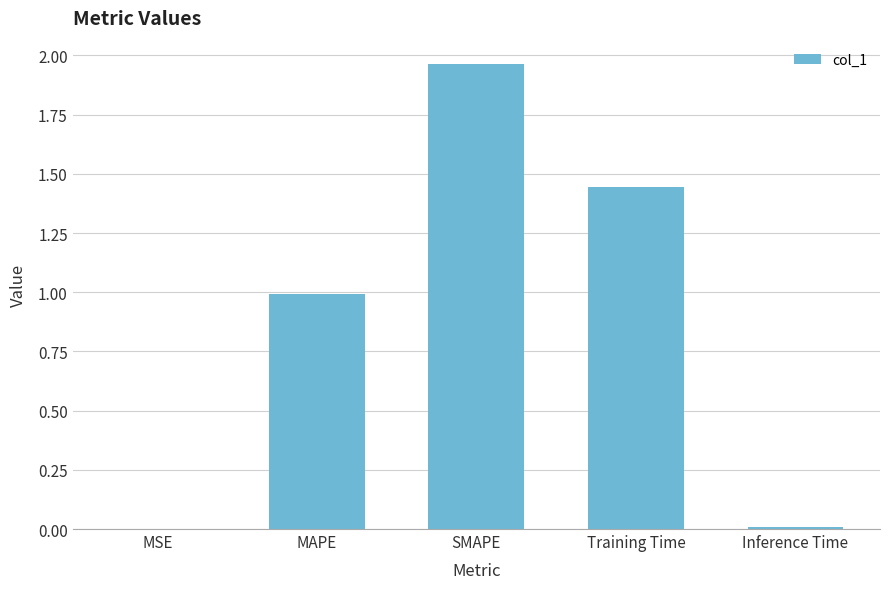

What is the change in value from MAPE to SMAPE?

+1.0